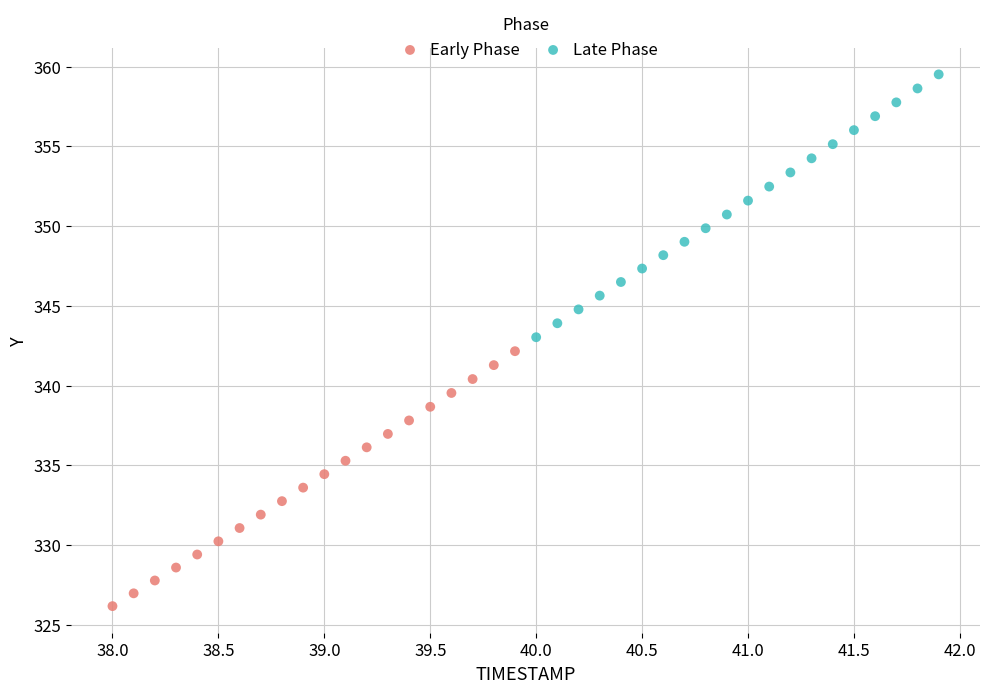

Which series reaches the minimum Y coordinate?

Early Phase